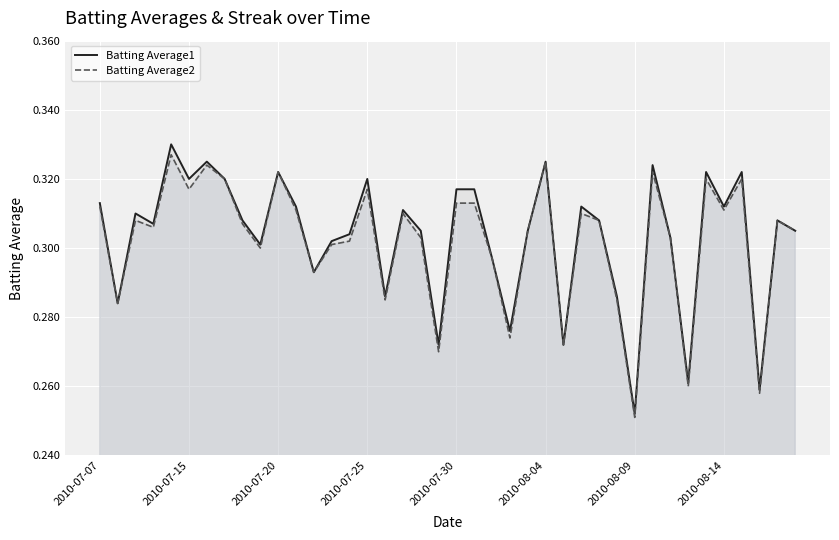

At how many categories does at least one series exceed 0?

40